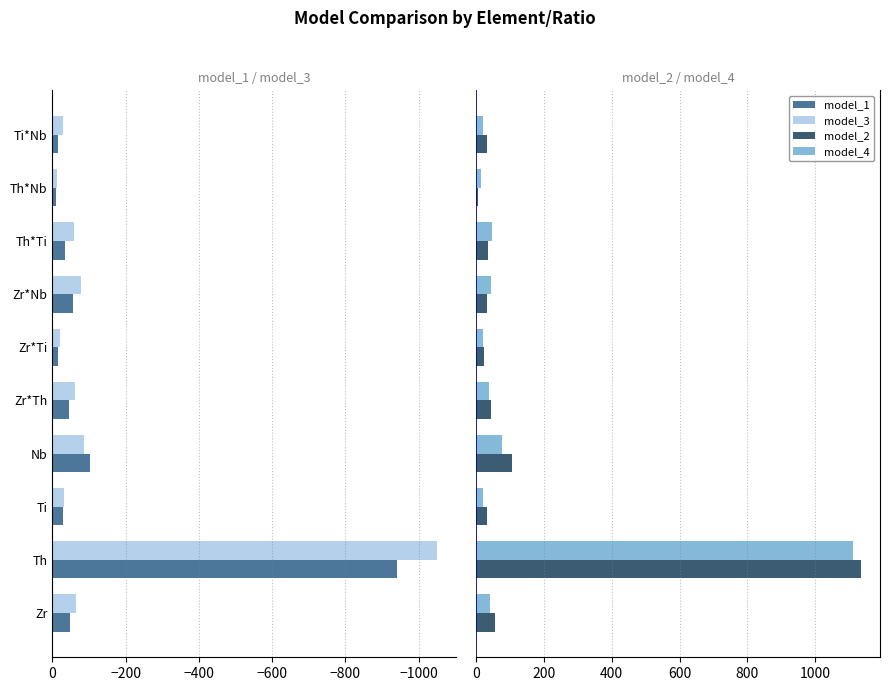

Does the chart contain any negative values?

Yes